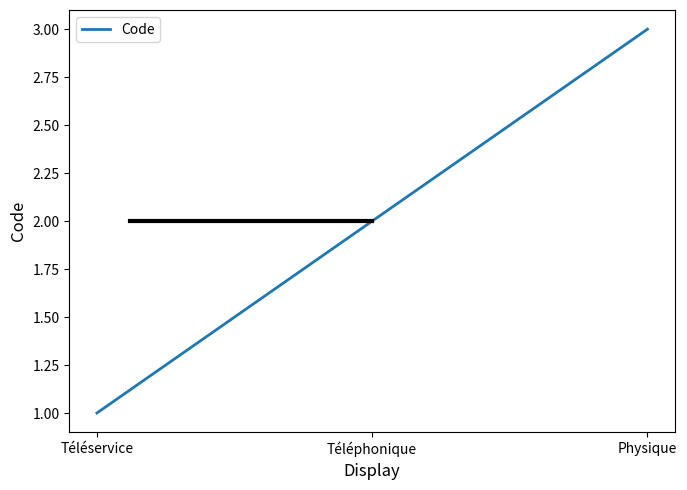

Which label corresponds to the smallest value in the chart?

Téléservice